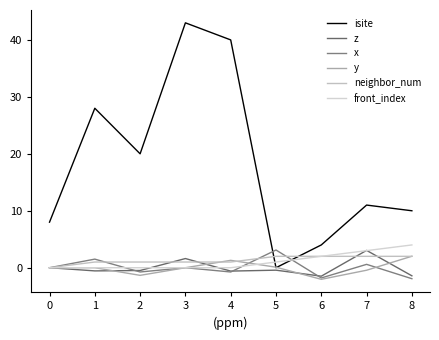

Does the chart have visible grid lines?

No